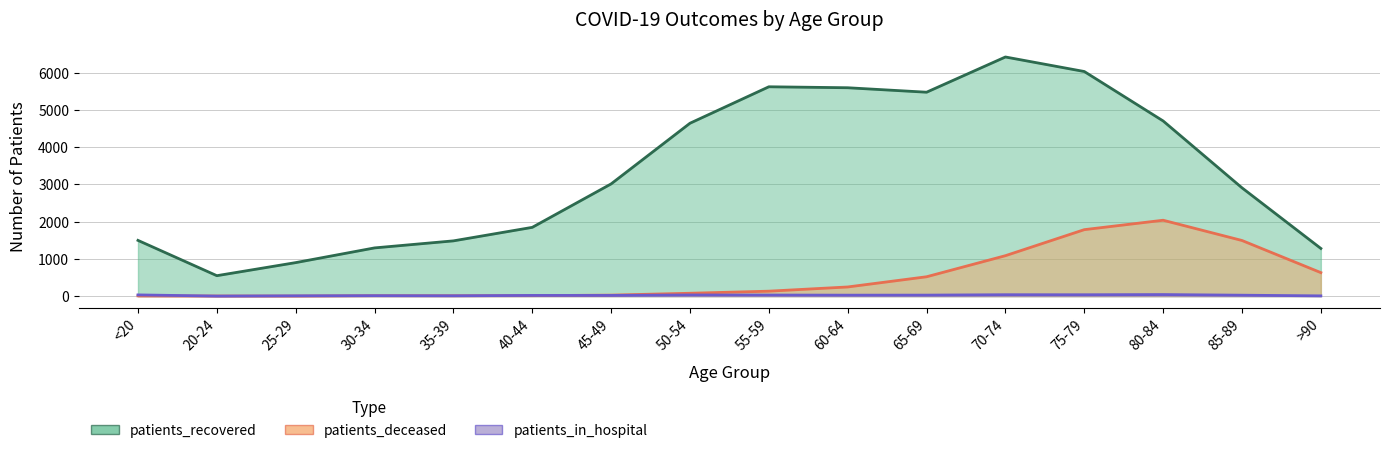

What is the label of the 7th point from the left?

45-49